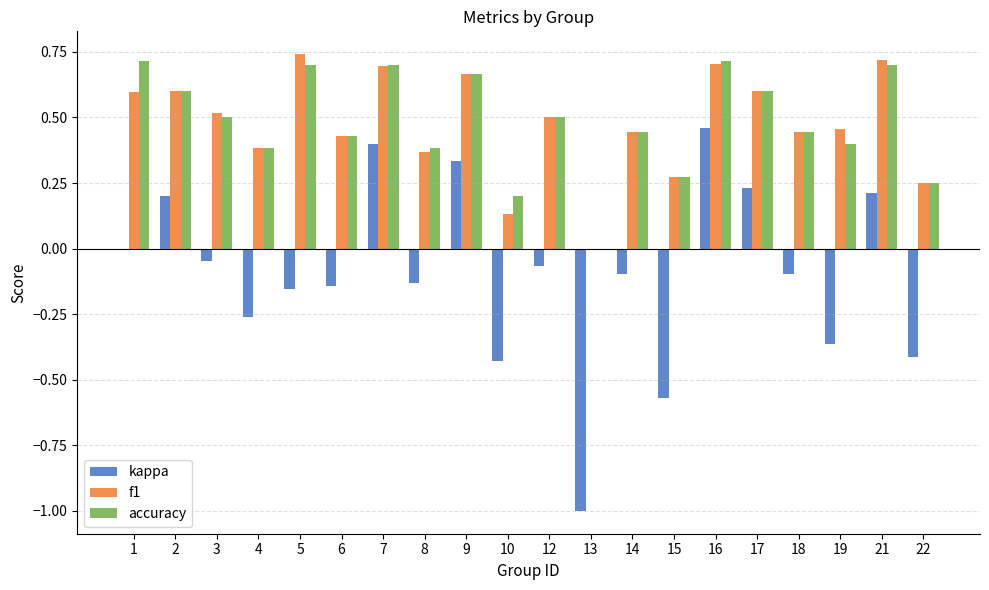

What is the total value across all series at 14?

0.8